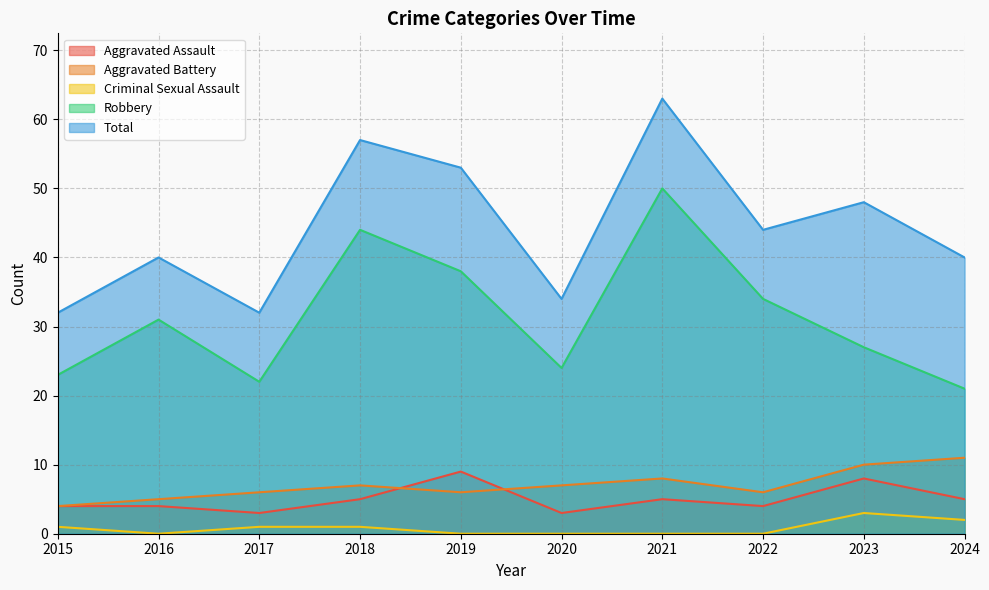

True or false: Aggravated Battery and Aggravated Assault cross at least once.

True